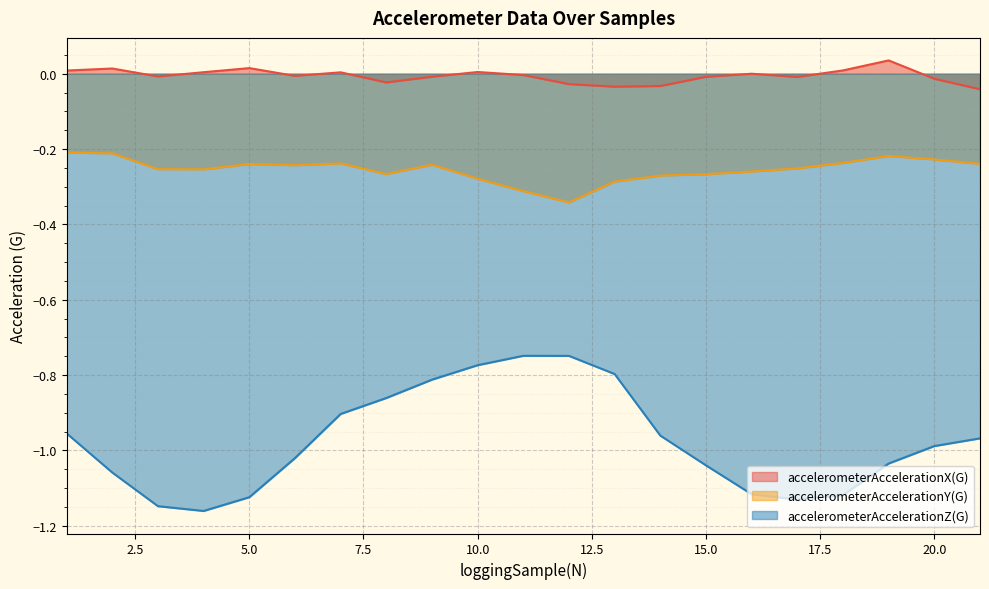

Which has a higher value, 6 or 16?

16